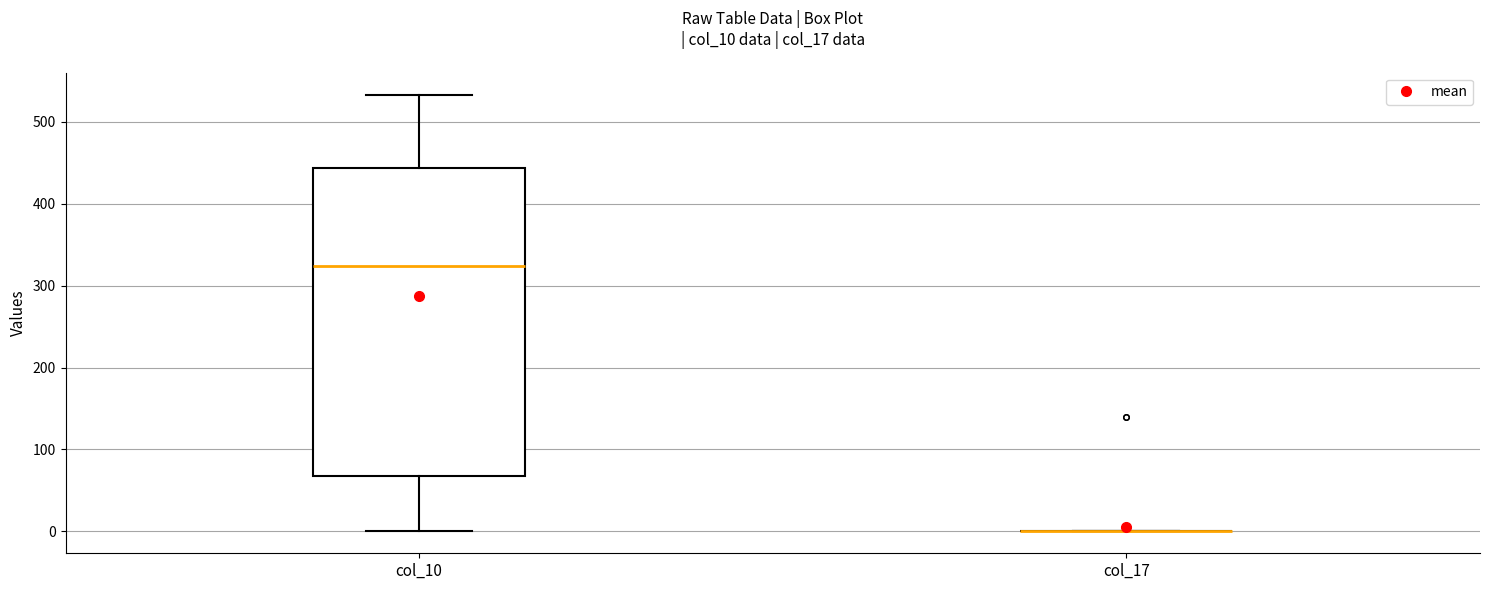

Comparing the boxes themselves (not the whiskers), which one is the tallest?

col_10